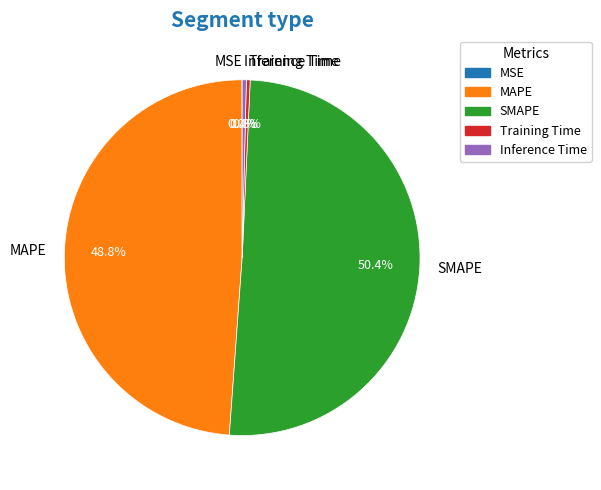

Which category has the biggest portion of the pie?

SMAPE